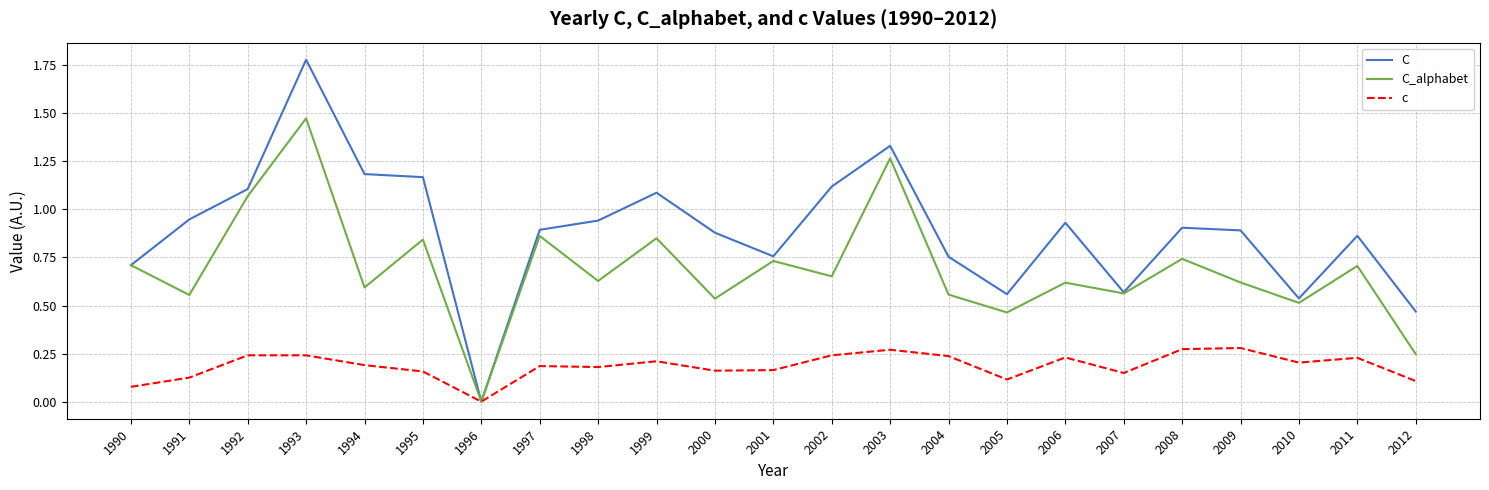

List the series in order of their peak value, highest first.

C, C_alphabet, c